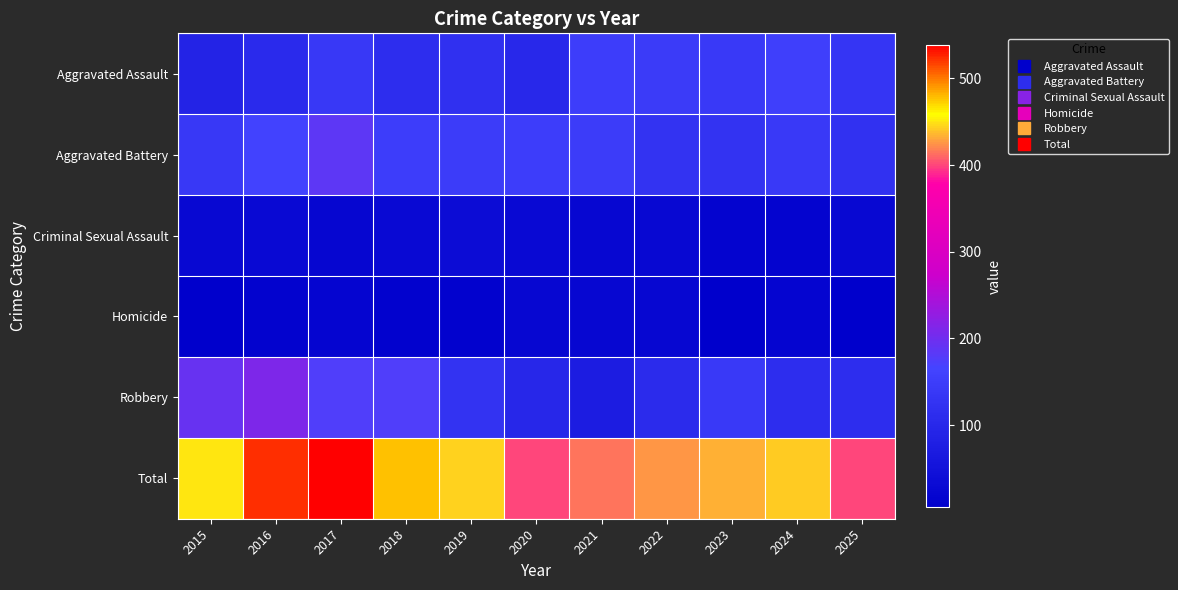

What is the minimum value shown in the chart?

5